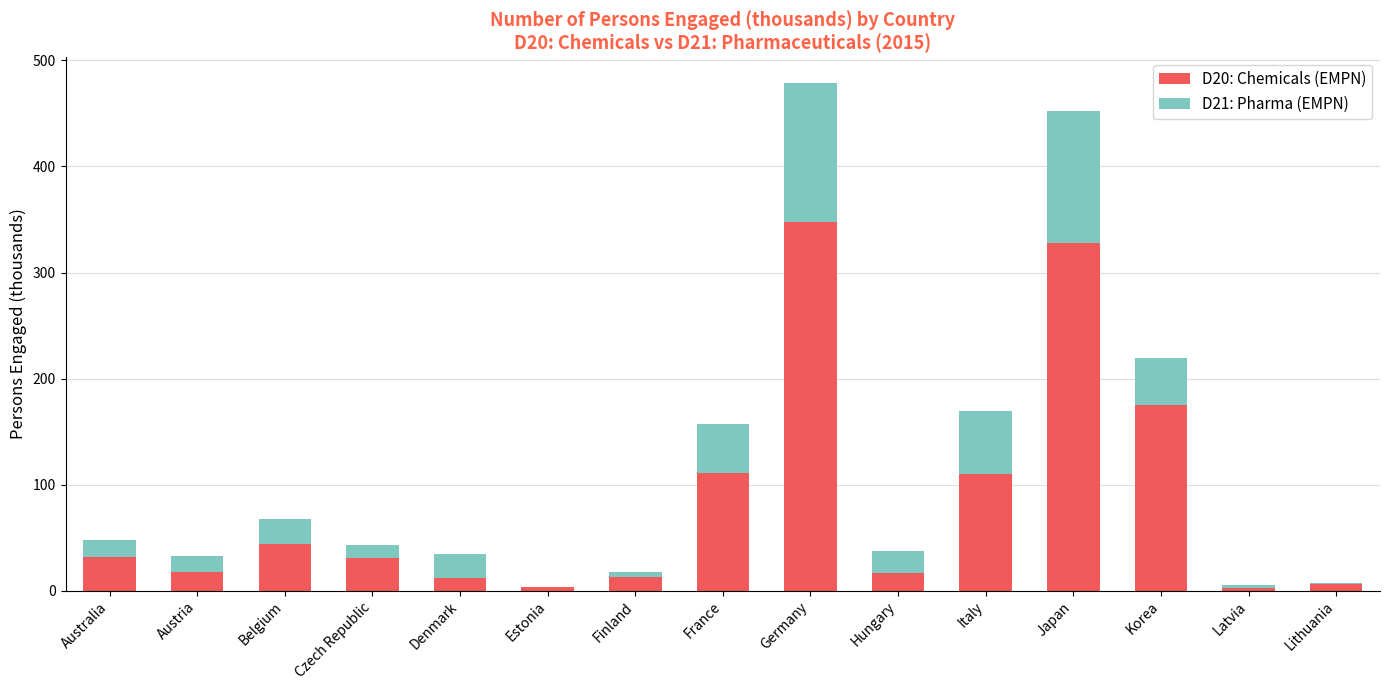

At which category is the sum across all series the highest?

Germany